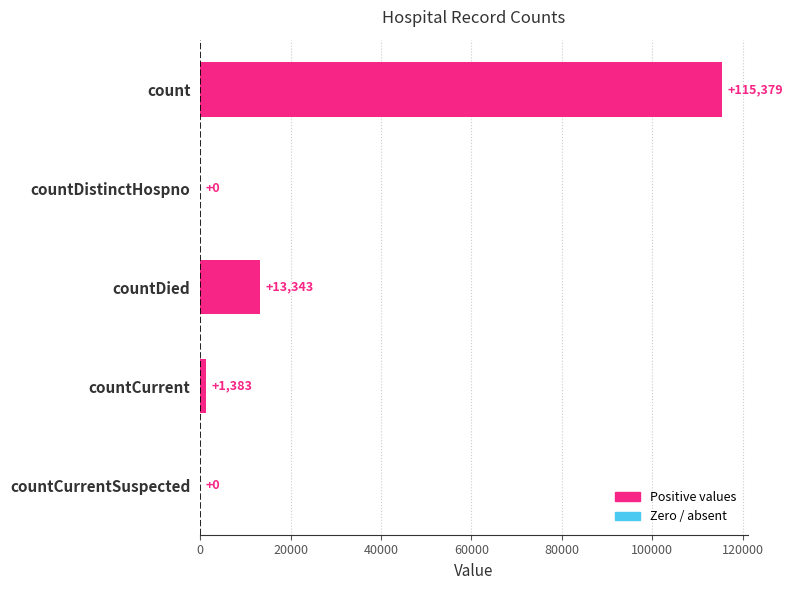

Is it true that the value at countCurrentSuspected is 0?

True